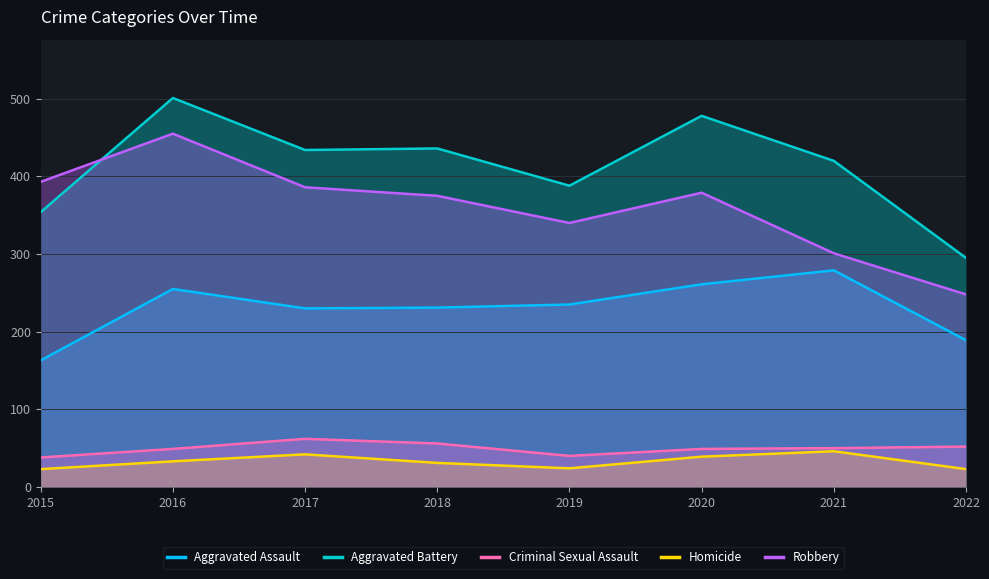

Where is the first local minimum for Aggravated Assault?

2017